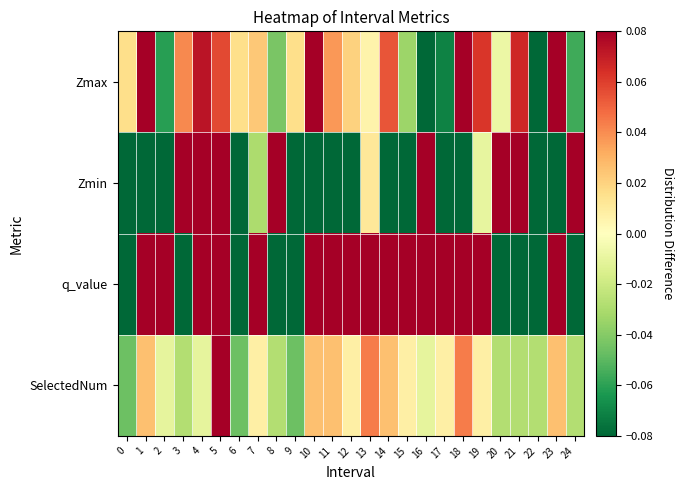

At which category does the chart reach its peak across all series?

18